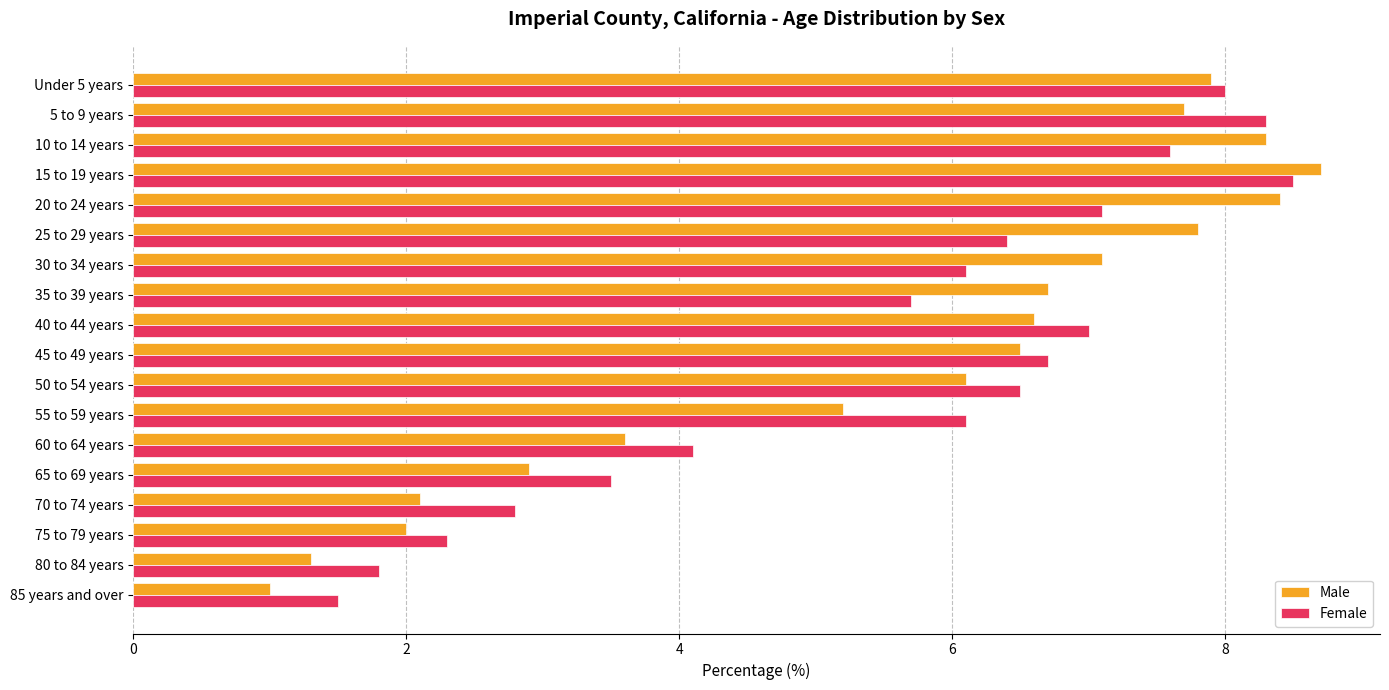

What is the sum of all Male values?

99.9